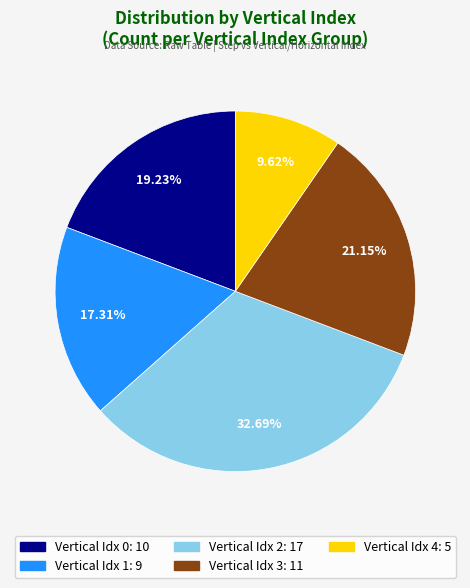

Does any single category account for the majority?

No